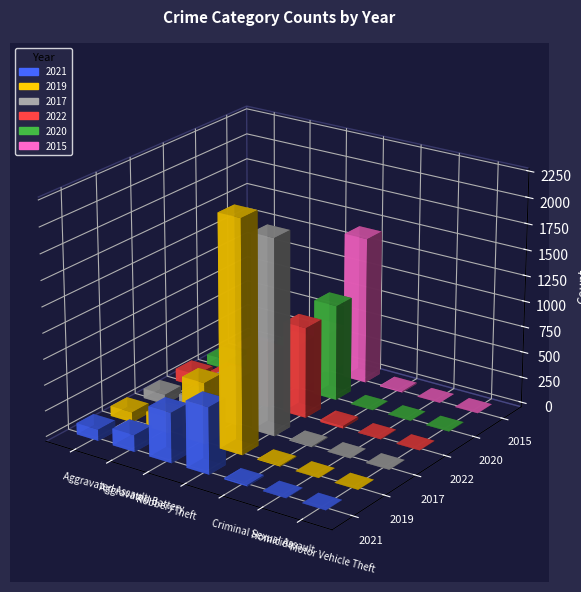

How many bars are there in total?

60